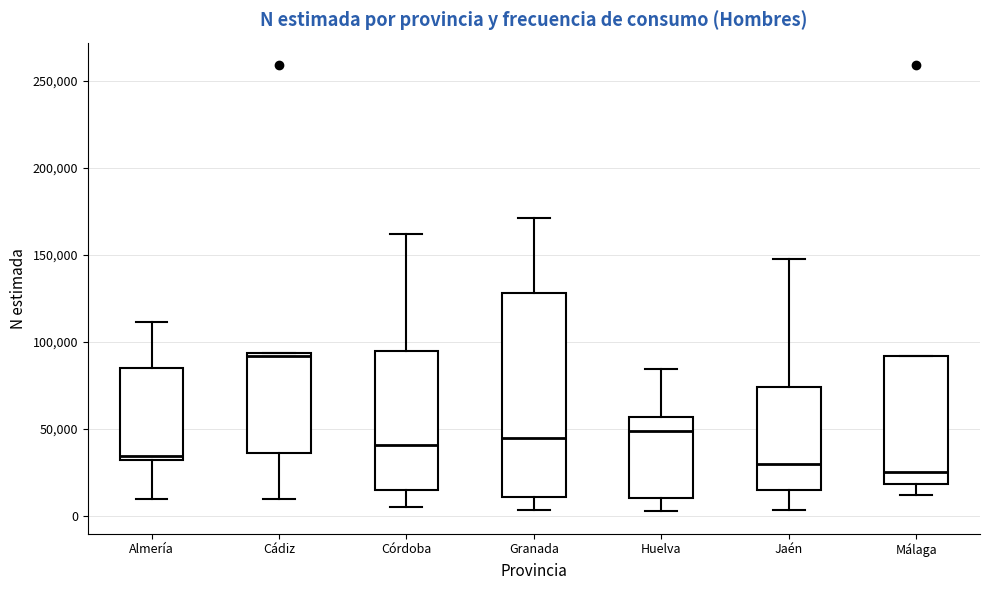

Which box has the highest median line?

Cádiz